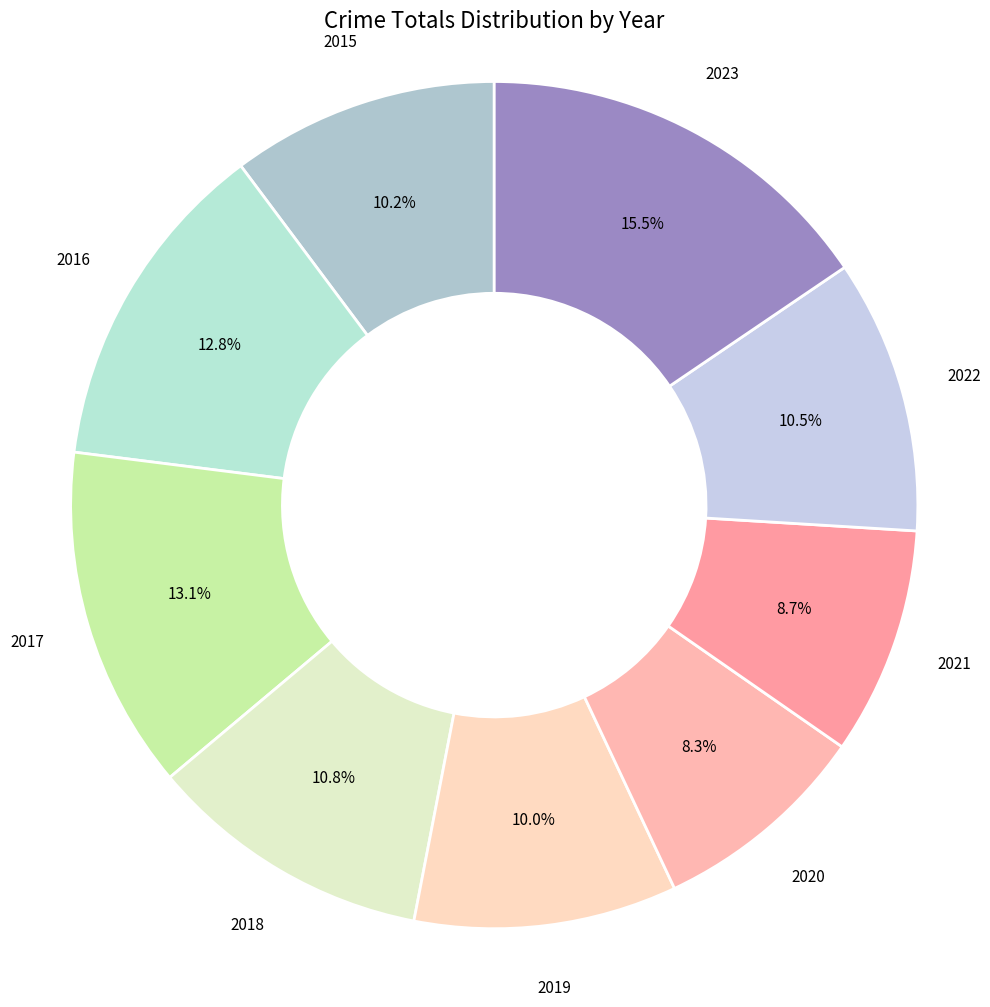

How many slices are in this pie chart?

9